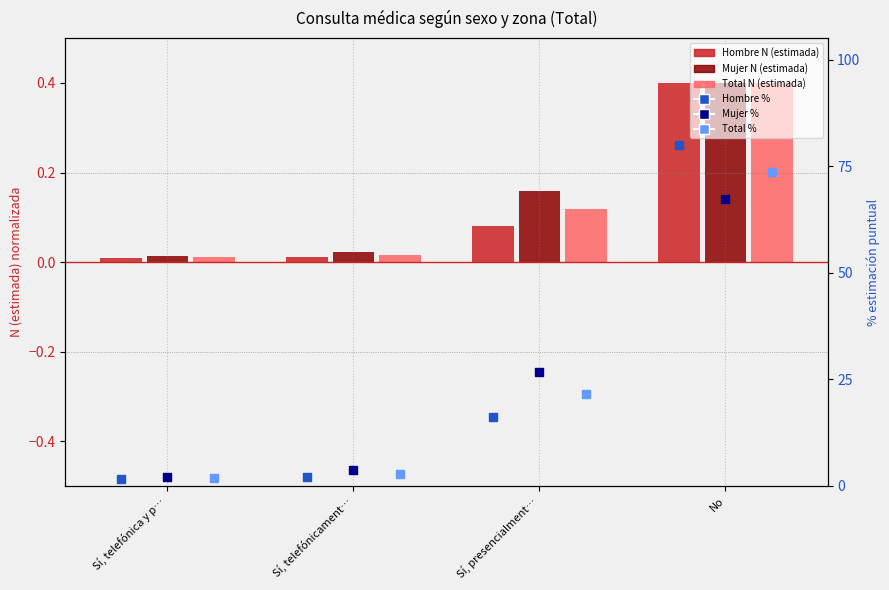

Is the value of Mujer % at No greater than the value of Mujer N (estimada) at Sí, telefónicament…?

Yes